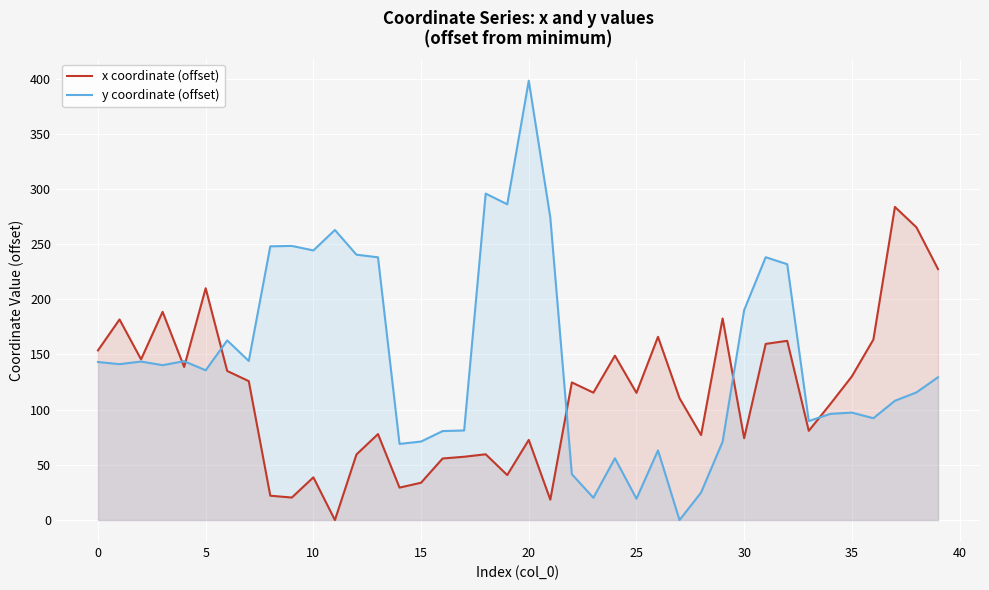

What is the sum of all y coordinate (offset) values?

5877.3